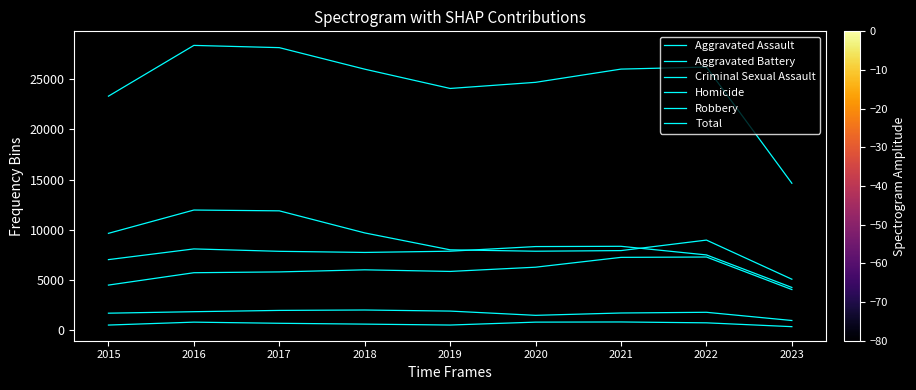

Is it true that Homicide equals 530 at 2021?

False